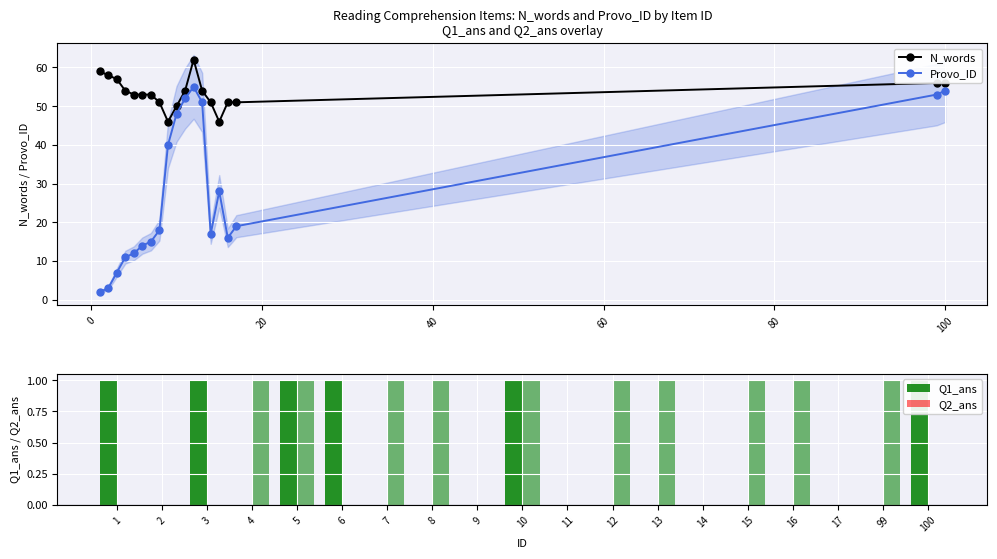

True or false: N_words and Provo_ID cross at least once.

False